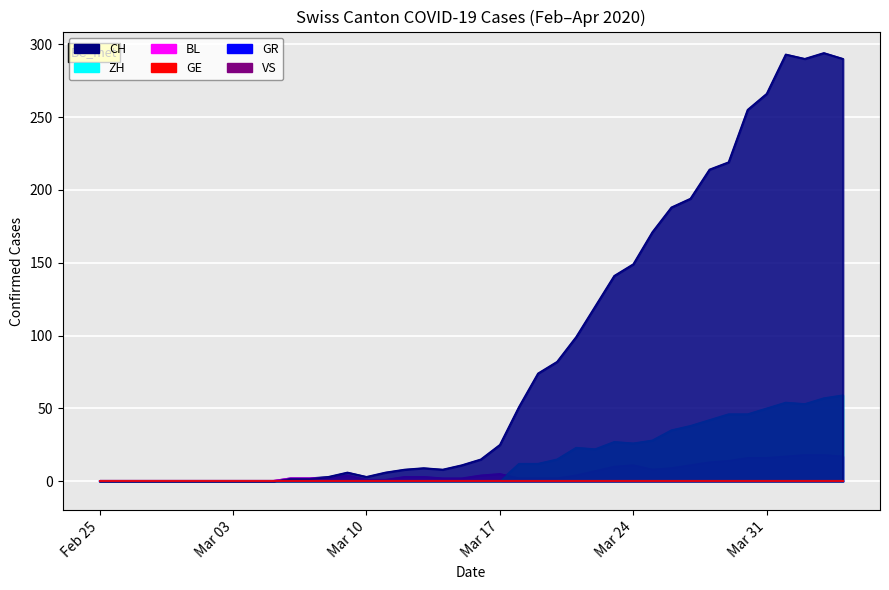

True or false: ZH and CH intersect in this chart.

False